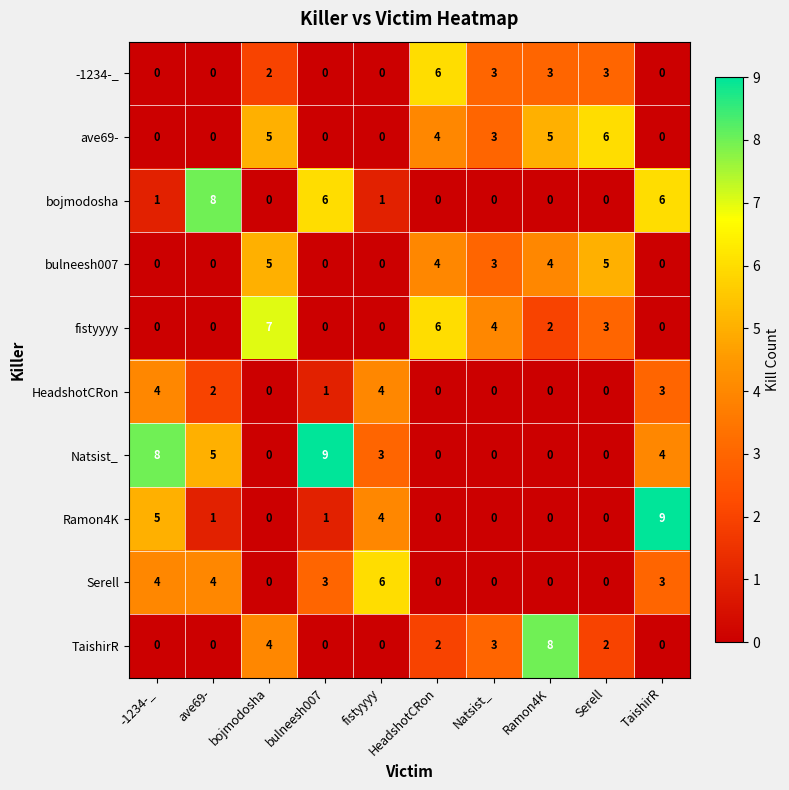

What is the spread (max minus min) of values at bulneesh007?

9